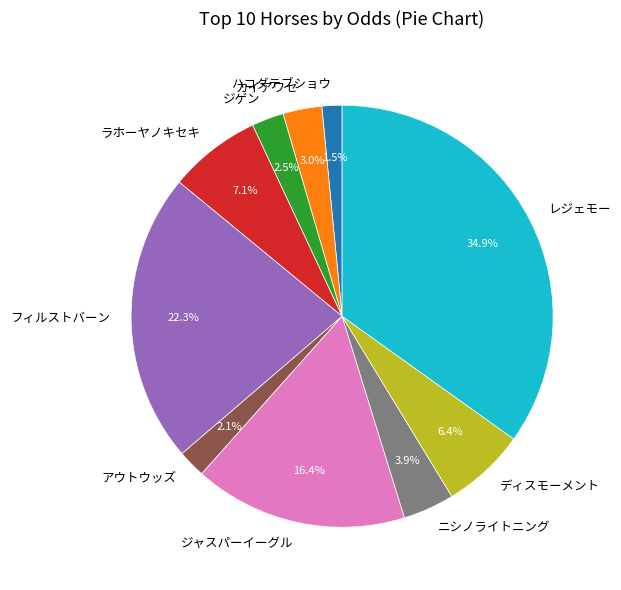

What percentage do ジャスパーイーグル and ディスモーメント together represent?

22.8%